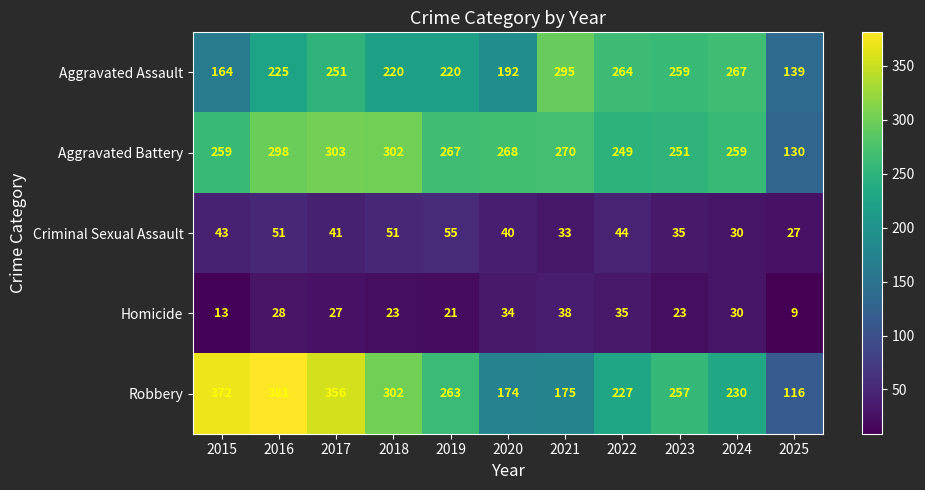

Is the value of Robbery at 2021 greater than the value of Aggravated Battery at 2017?

No